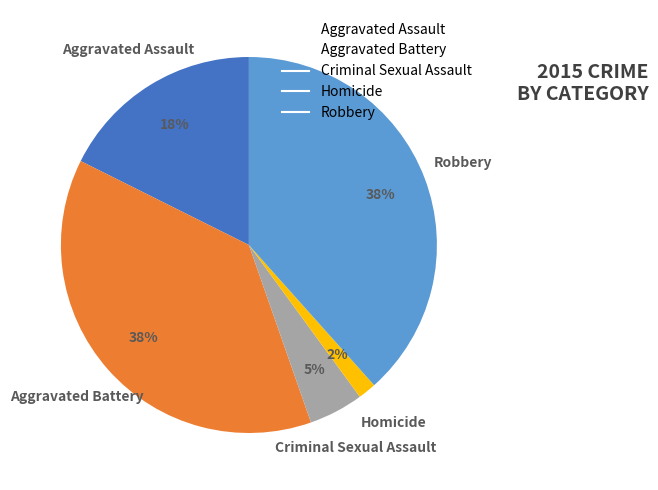

Count the number of slices in the pie.

5